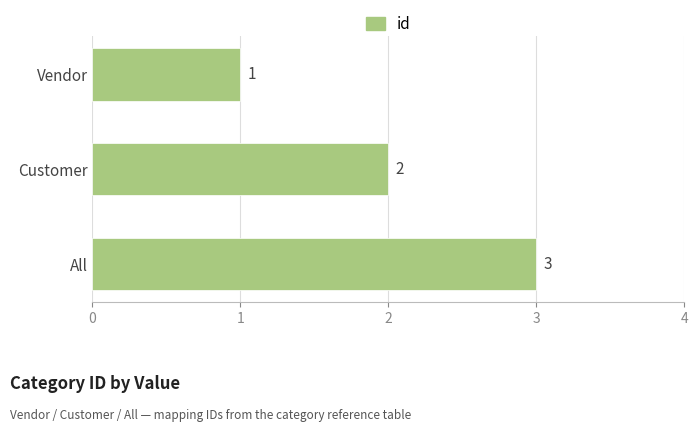

What is the average value?

2